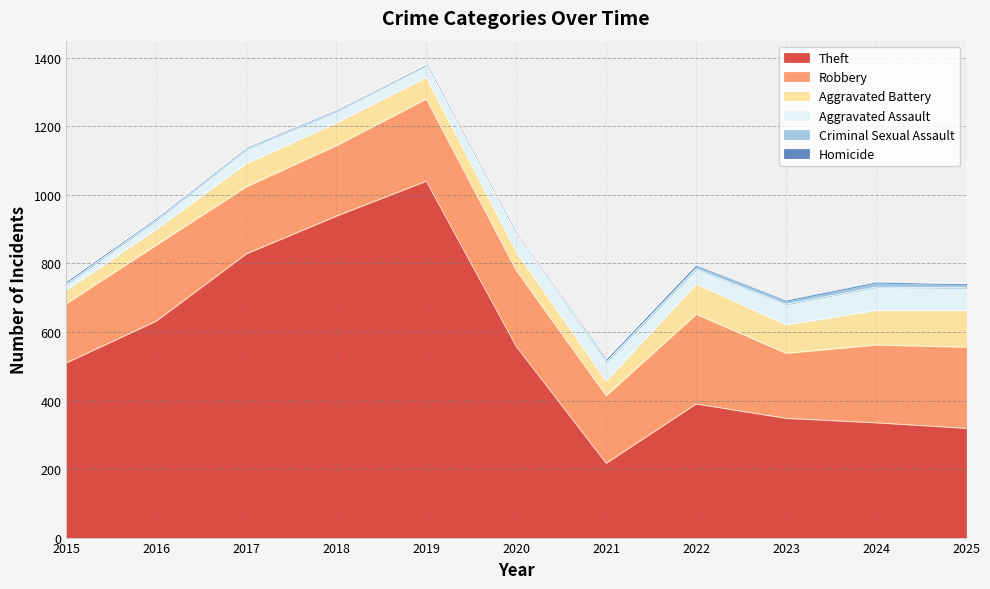

At how many categories does at least one series exceed 181?

11